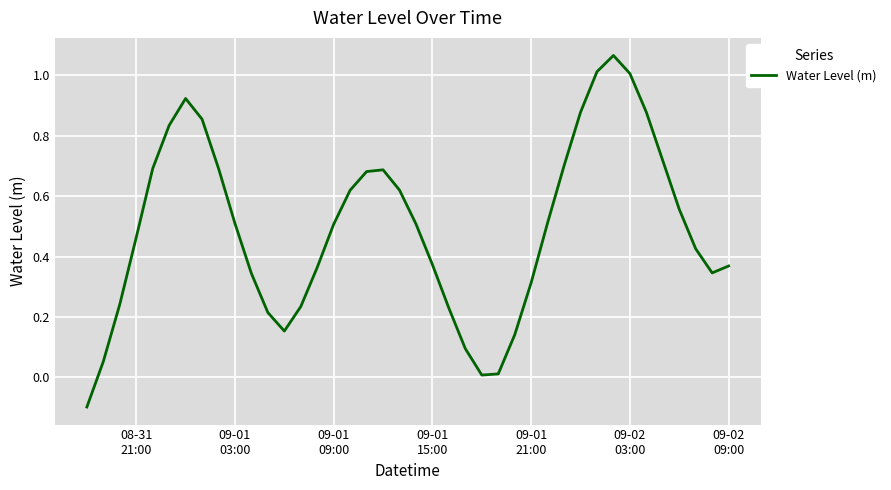

What is the difference between the maximum and minimum values?

1.2